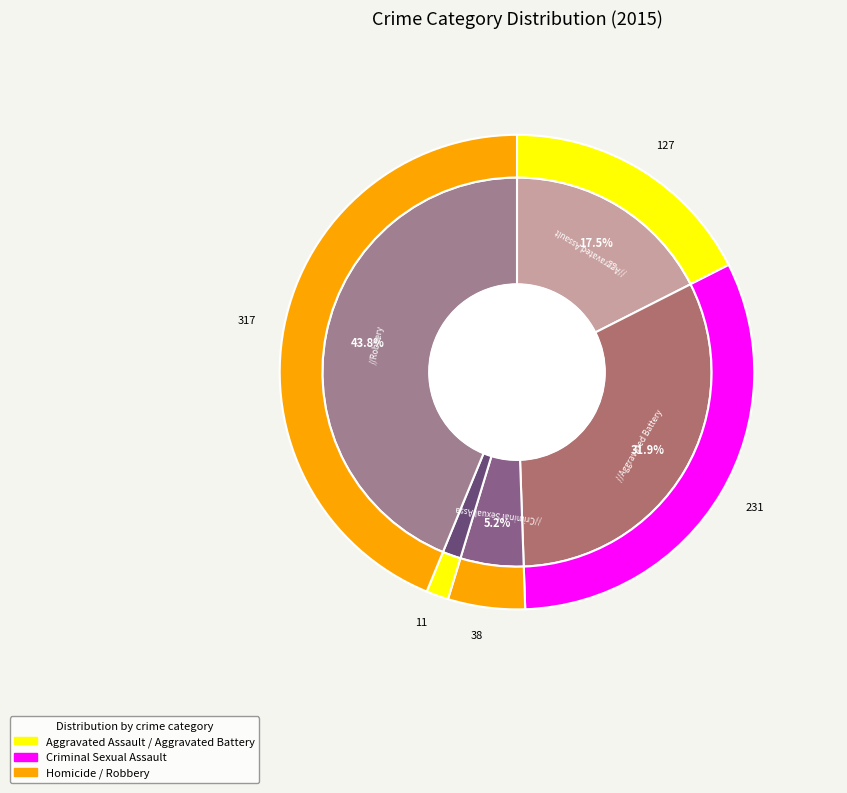

Combined, what portion of the pie is Homicide and Aggravated Battery?

33.4%